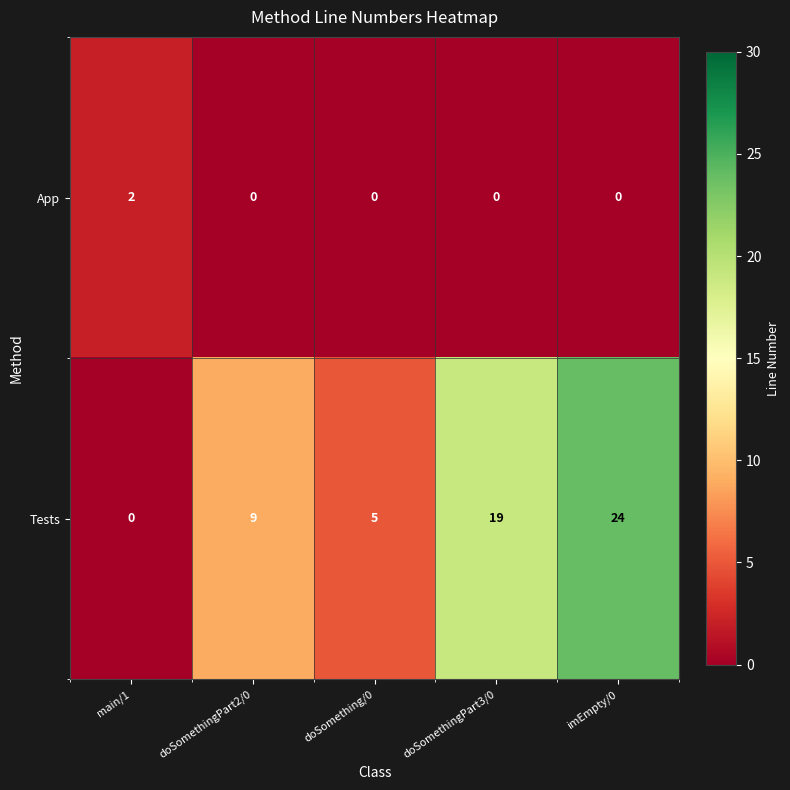

Reading right to left, transcribe all the data shown in this chart.

App: 0	0	0	0	2
Tests: 24	19	5	9	0